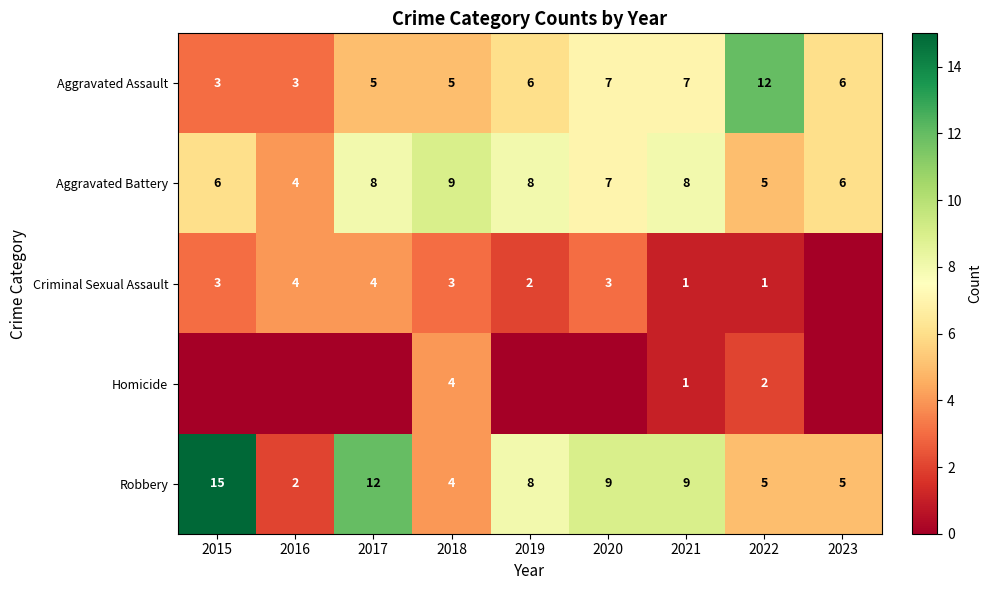

At which label does Aggravated Battery first exceed 7?

2017